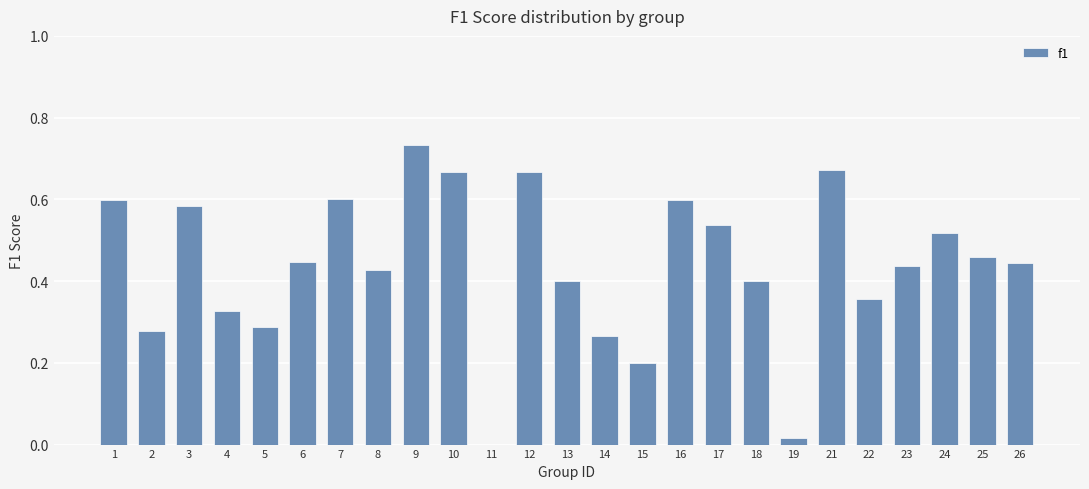

Which has a higher value, 2 or 16?

16